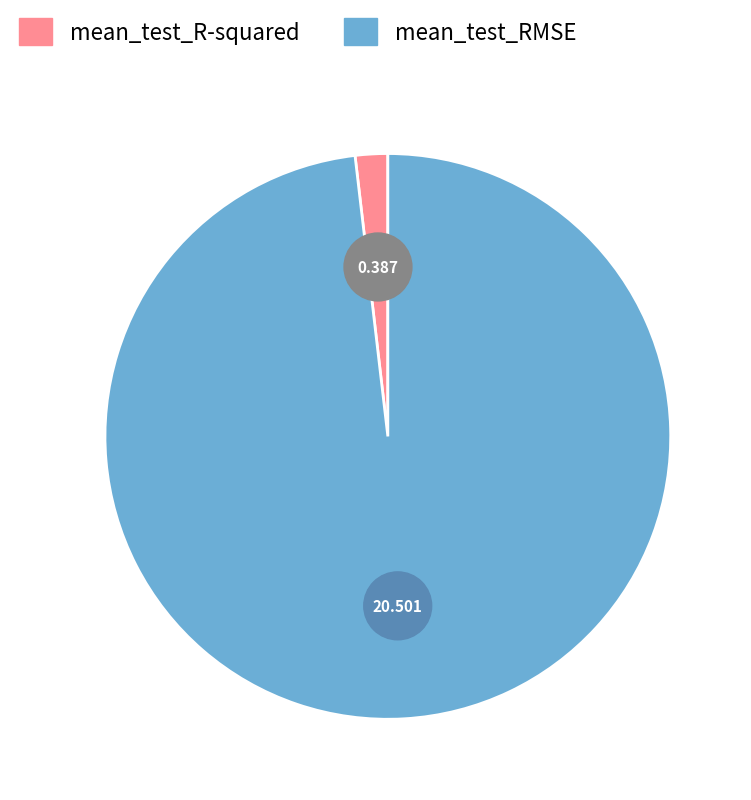

What percentage is the mean_test_RMSE slice, to the nearest percent?

98%